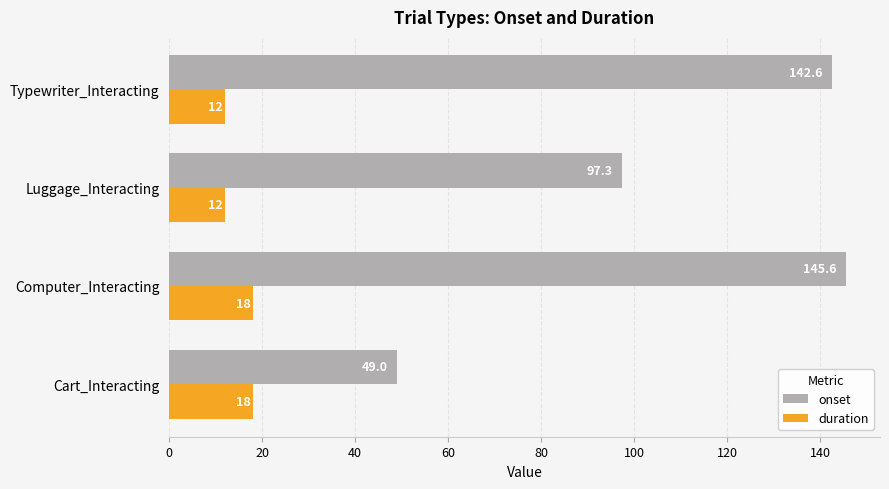

What is the greatest value displayed?

145.6